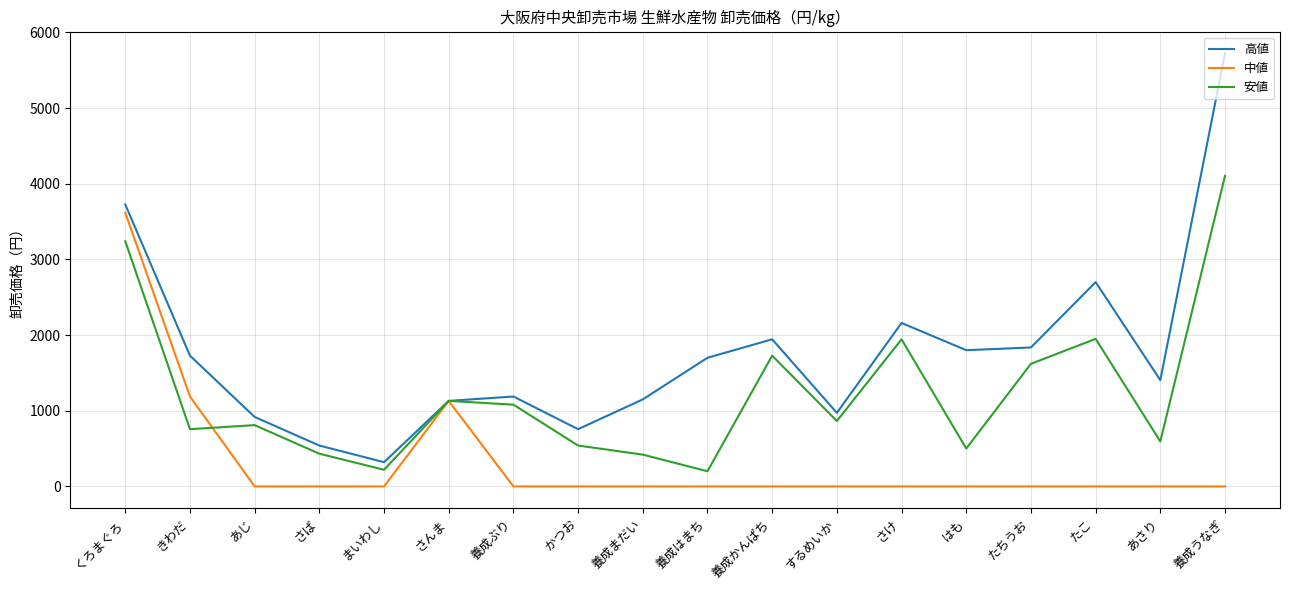

Is it true that 中値 equals 1443 at 養成うなぎ?

False